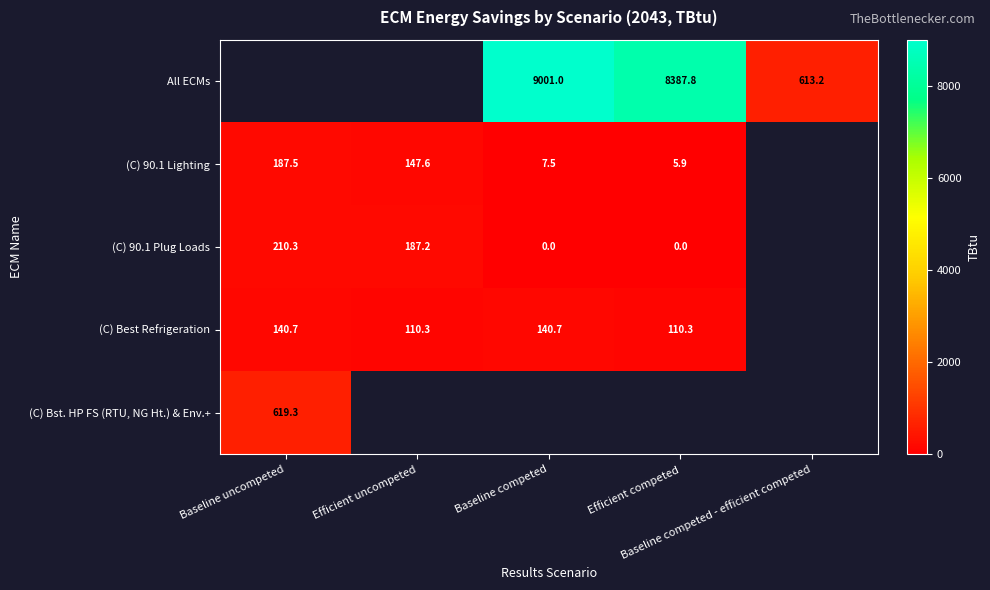

Which series changed the most between Efficient competed and Baseline competed - efficient competed?

All ECMs